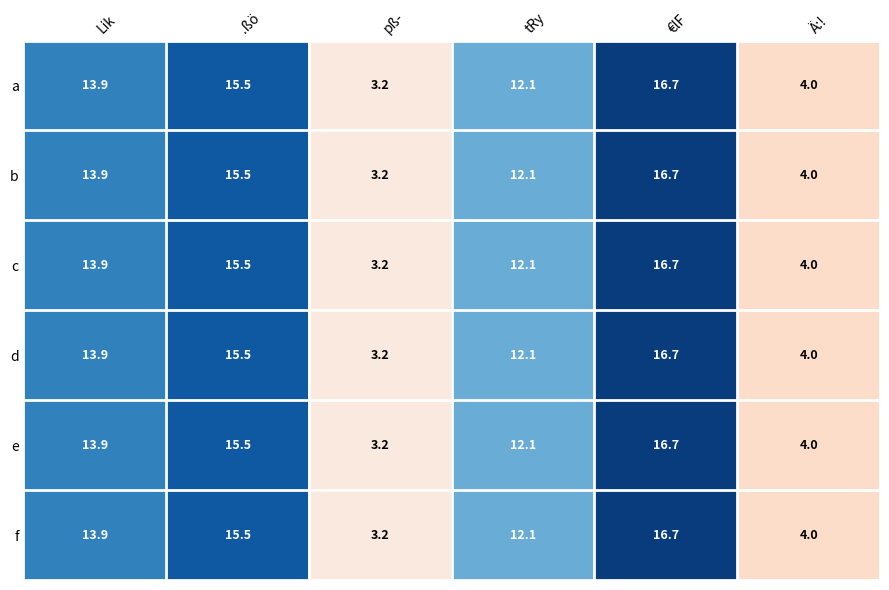

What is the total value across all series at Lik?

83.4